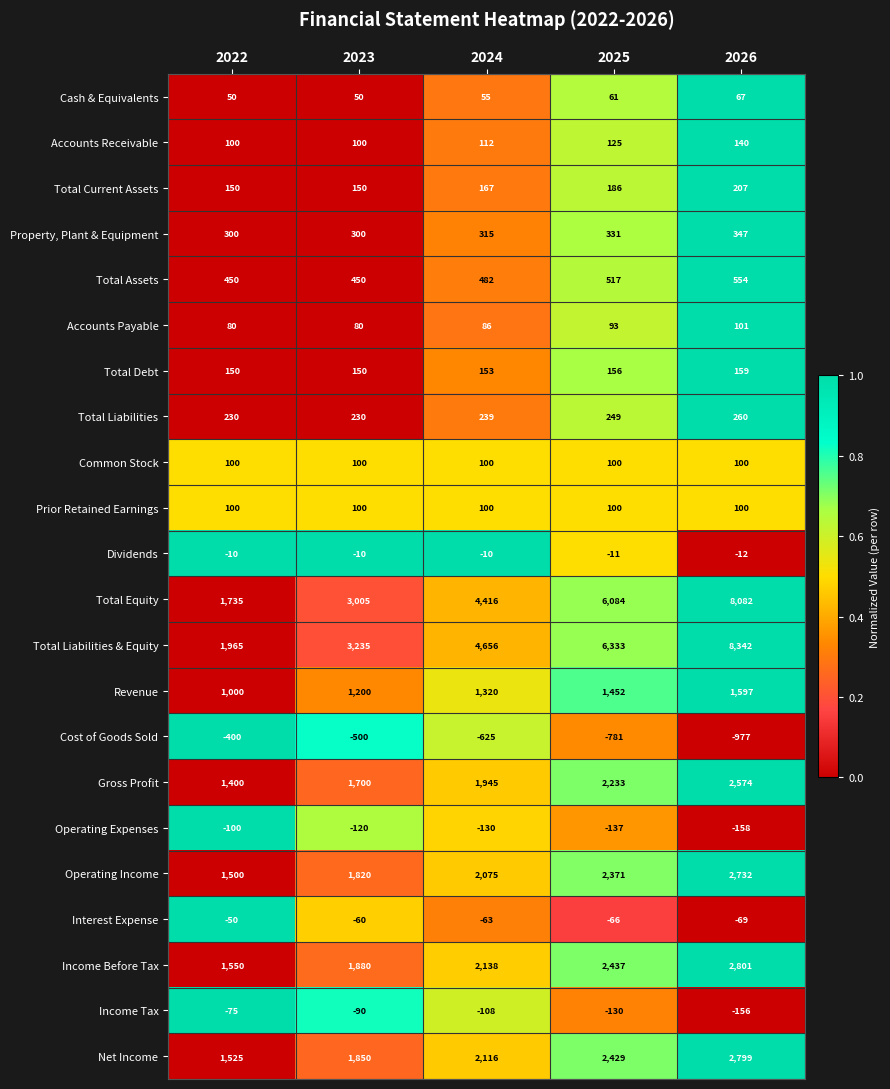

Is the value of Revenue at 2023 greater than the value of Gross Profit at 2024?

No